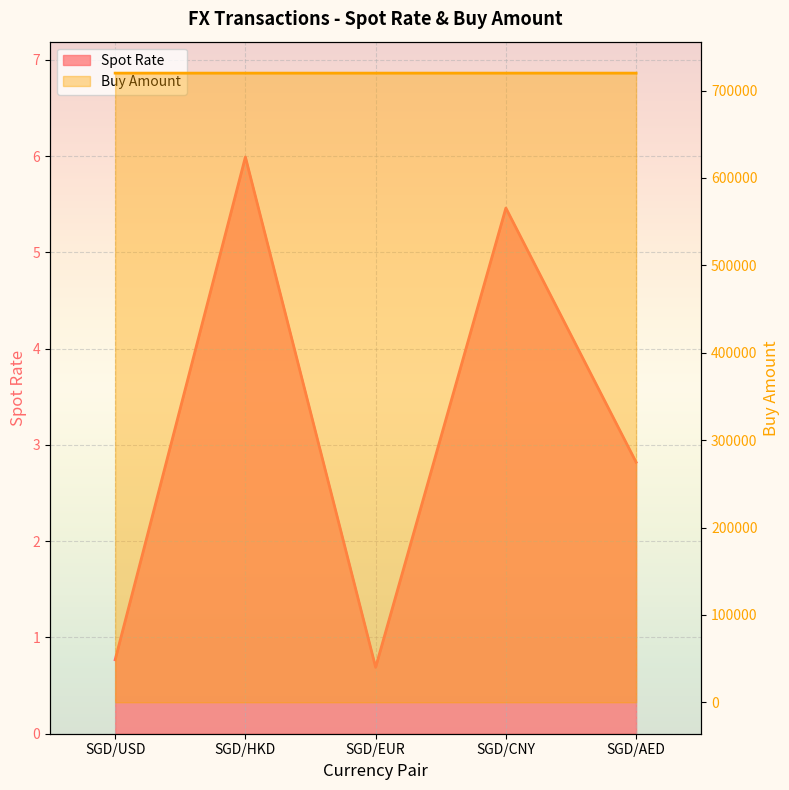

True or false: Buy Amount and Spot Rate cross at least once.

False